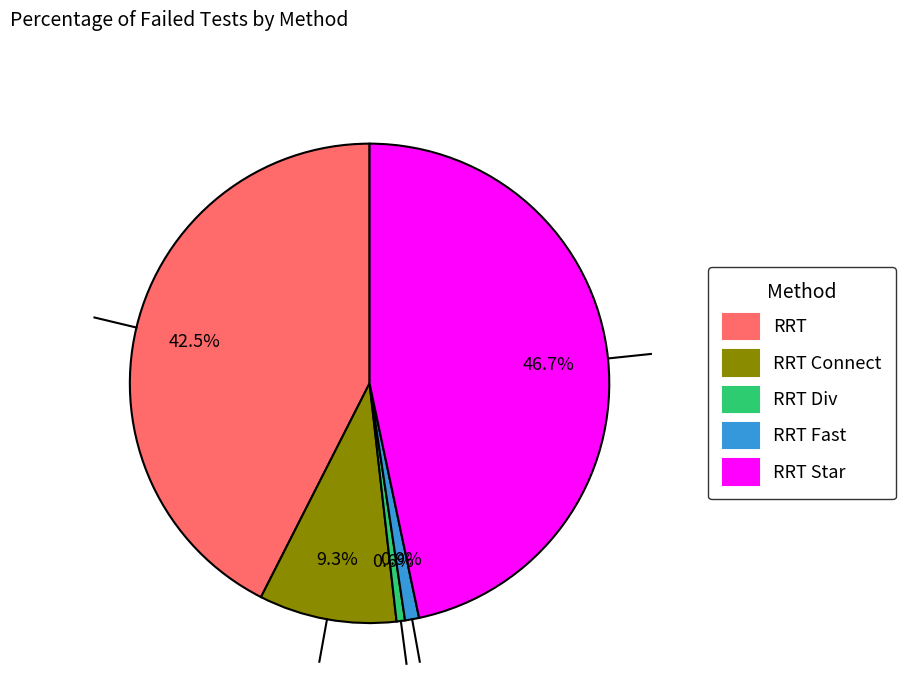

Is there any slice that represents more than half of the pie?

No